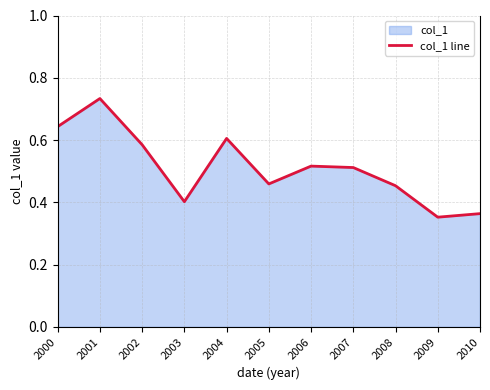

What is the maximum value shown in the chart?

0.7